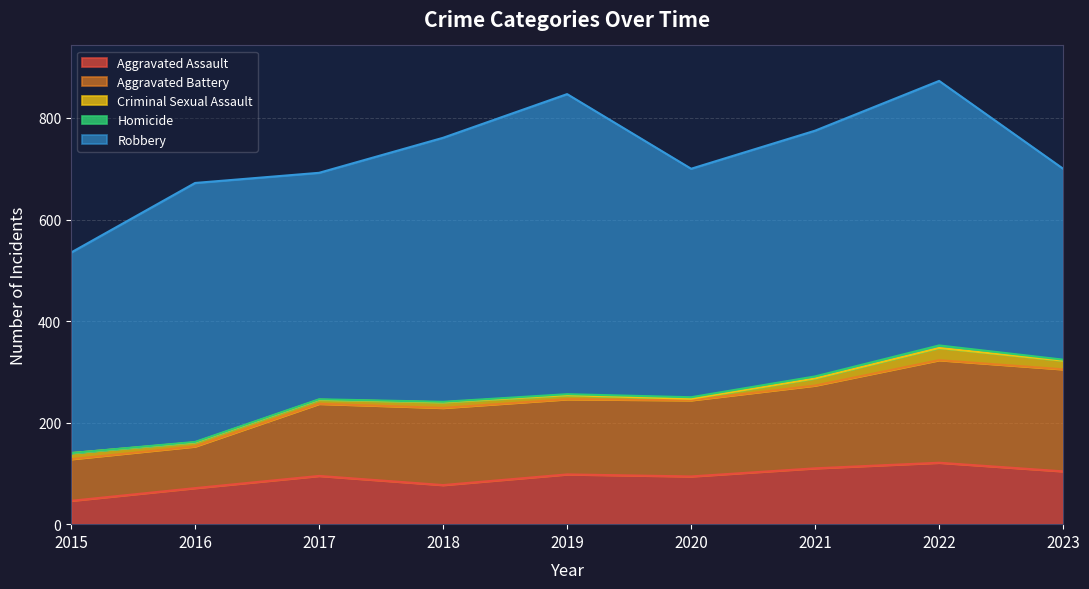

The Aggravated Assault series shows 10 at 2015. True or false?

False